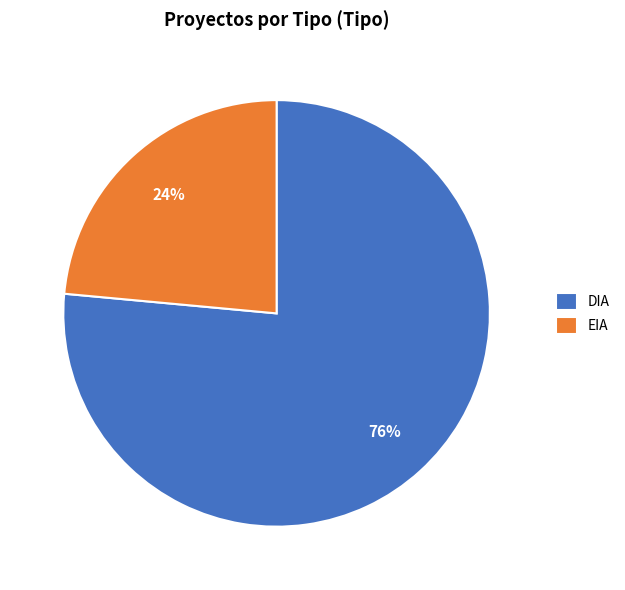

Is there a majority slice in this chart?

Yes